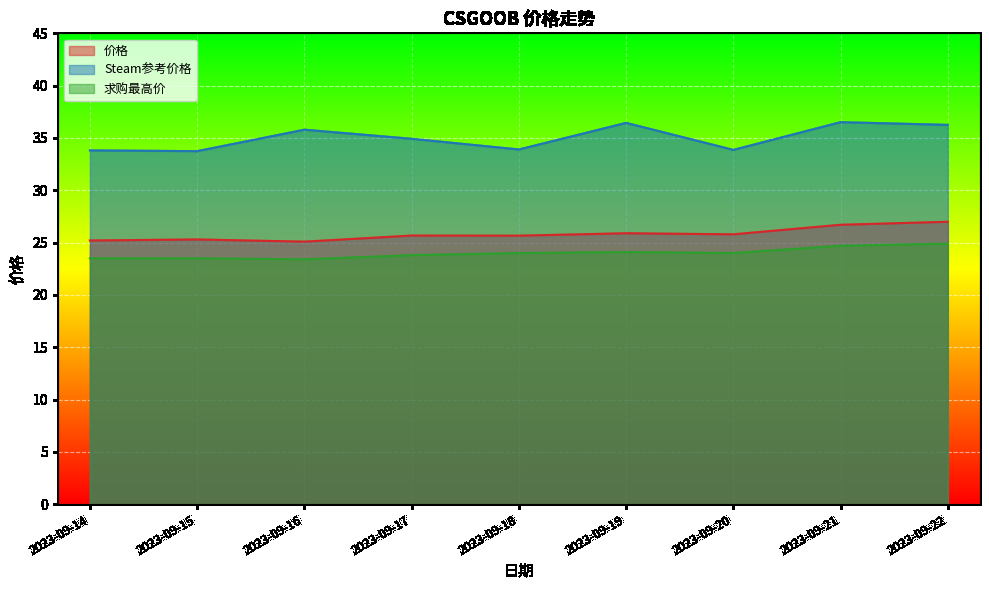

Which label corresponds to the smallest value in the chart?

2023-09-16